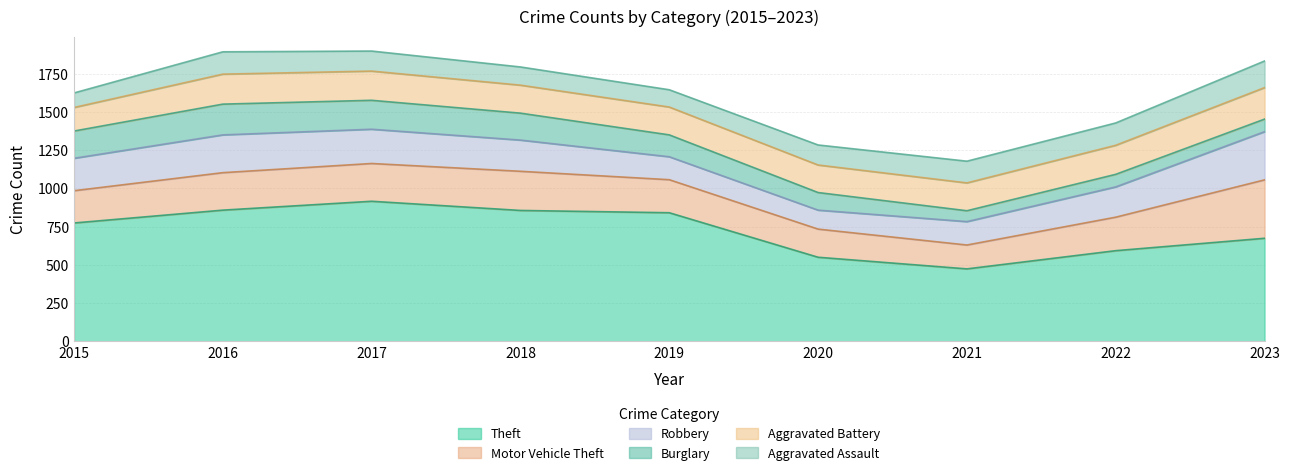

What is the sum of the Motor Vehicle Theft values at 2022 and 2016?

464